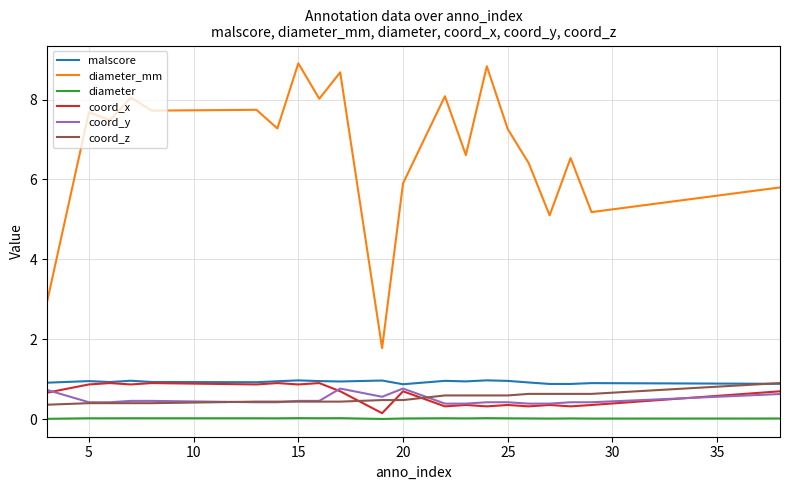

What is the maximum value for coord_x?

0.9